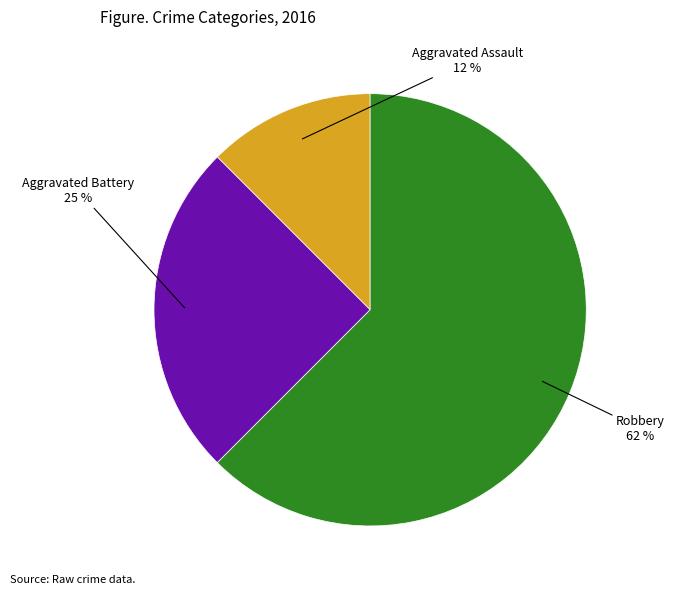

How many segments does this pie chart have?

3